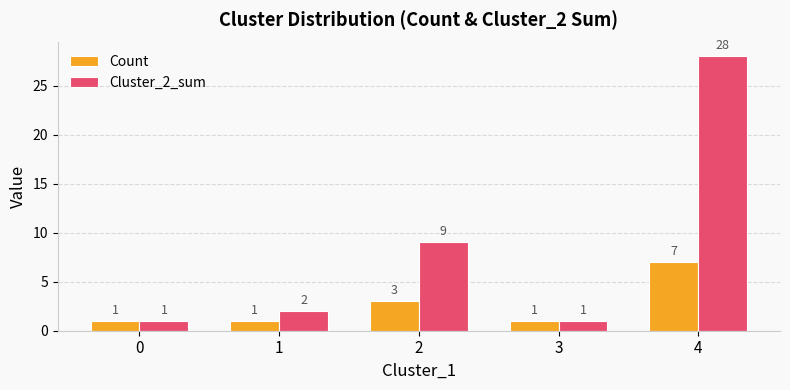

What is the sum of the Count values at 3 and 1?

2